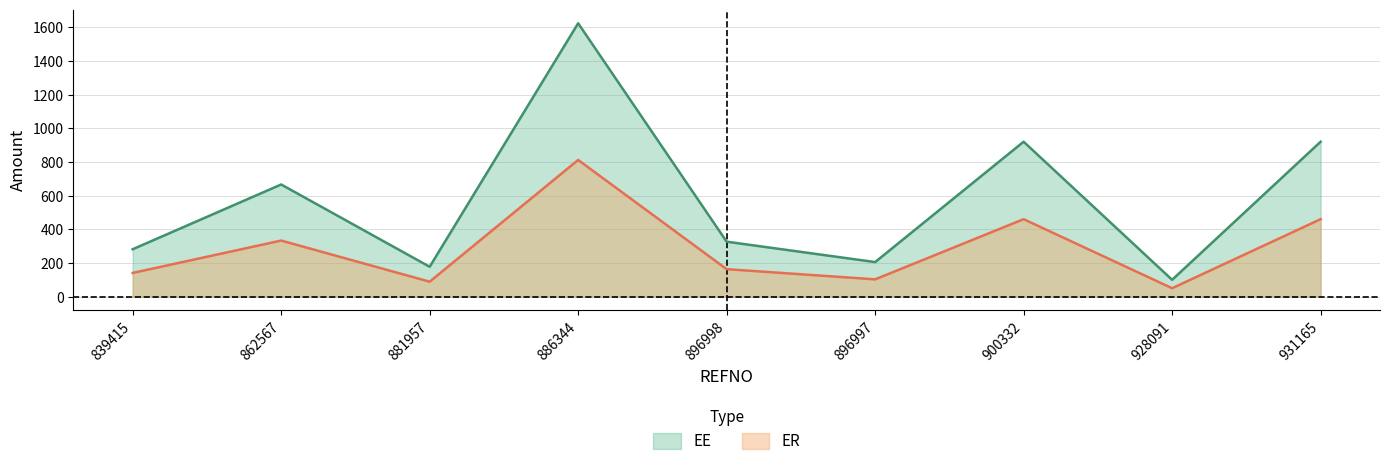

Reading left to right, transcribe all the data shown in this chart.

EE: 281.8	666.7	177.5	1625.0	326.7	205.4	920.8	100.0	920.8
ER: 140.9	333.3	88.8	812.5	163.3	102.7	460.4	50.0	460.4